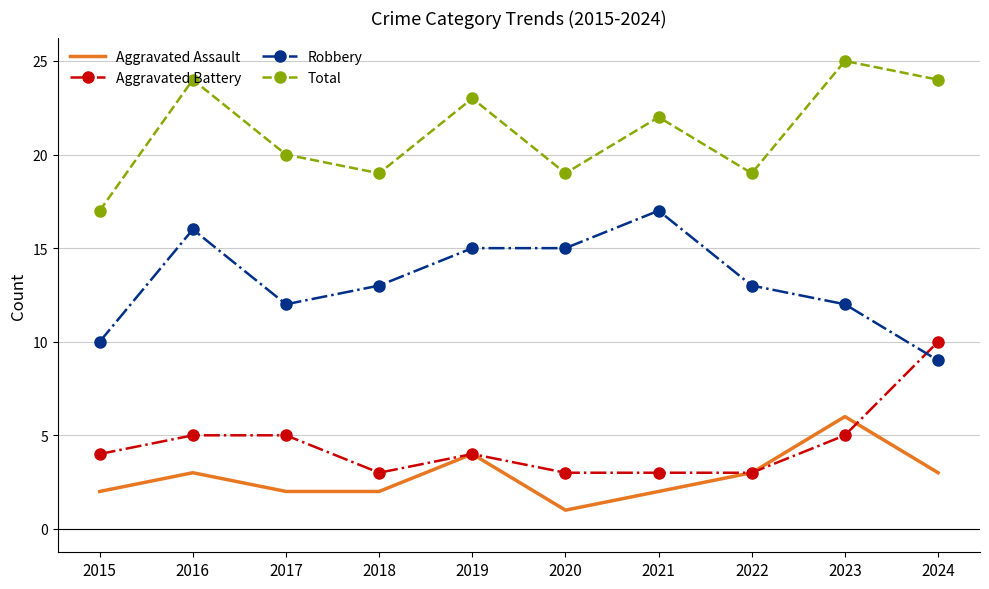

At which category does Aggravated Battery reach its first local valley?

2018